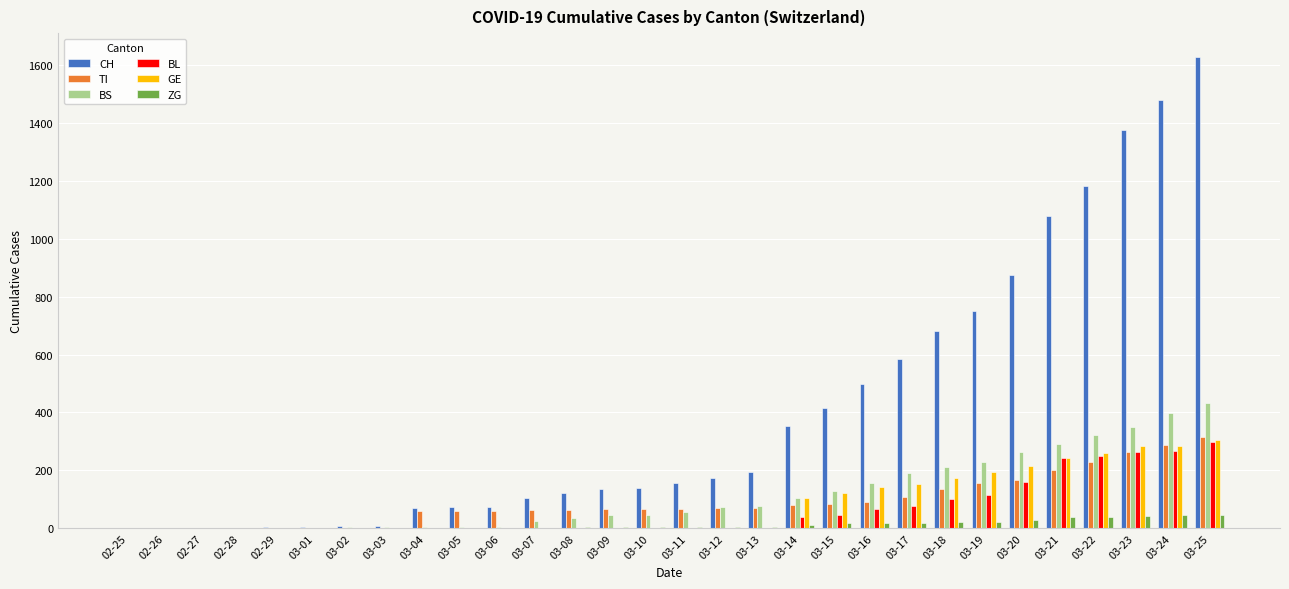

Between 02-26 and 03-08, which series saw the biggest shift?

CH